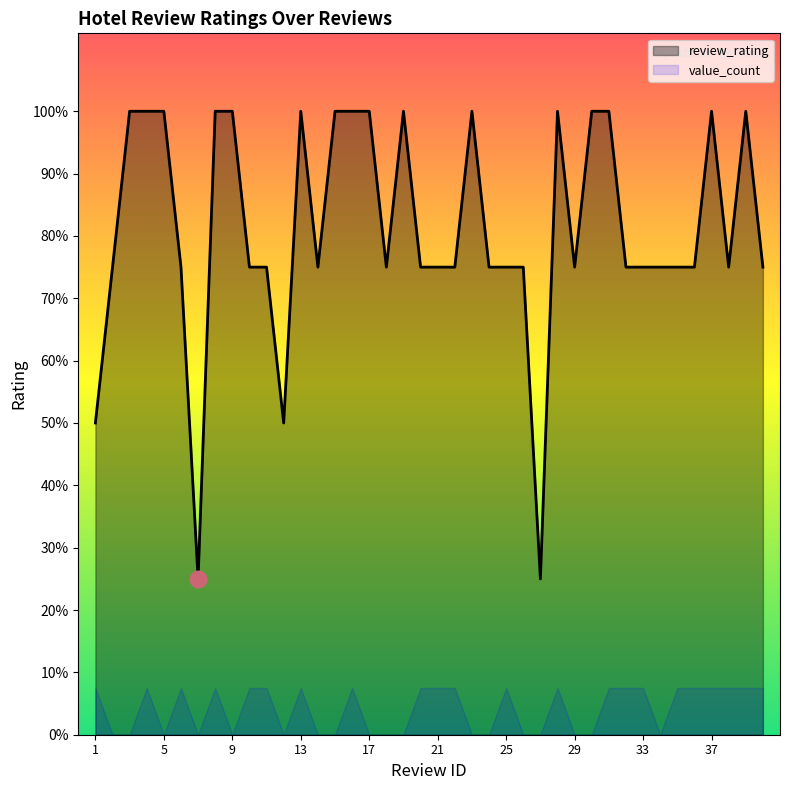

How many categories are shown in the chart?

40